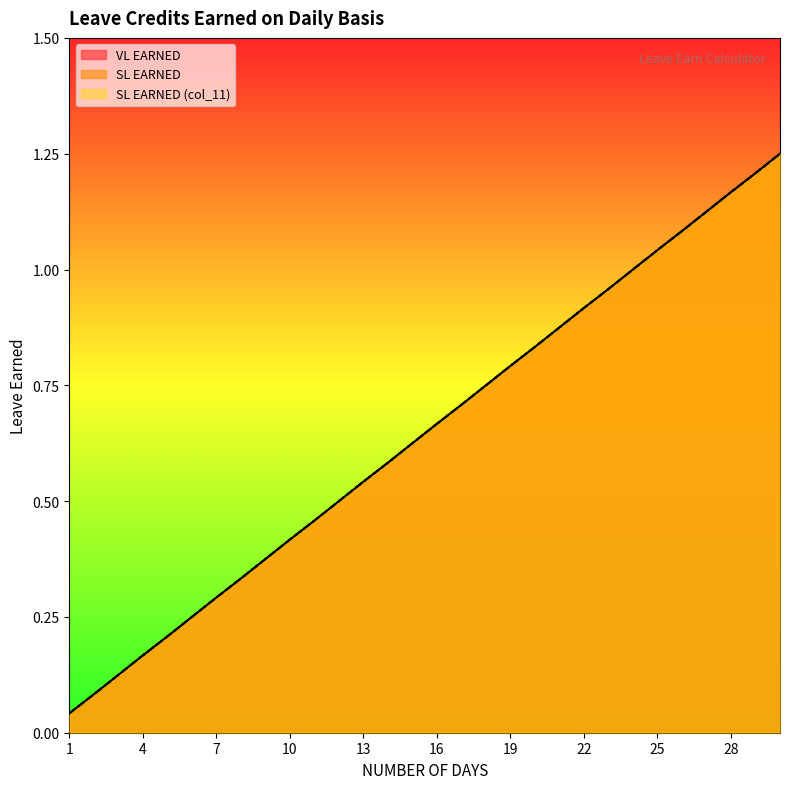

Reading left to right, list all the values displayed in this chart.

VL EARNED: 0.0	0.1	0.1	0.2	0.2	0.2	0.3	0.3	0.4	0.4	0.5	0.5	0.5	0.6	0.6	0.7	0.7	0.8	0.8	0.8	0.9	0.9	1.0	1.0	1.0	1.1	1.1	1.2	1.2	1.2
SL EARNED: 0.0	0.1	0.1	0.2	0.2	0.2	0.3	0.3	0.4	0.4	0.5	0.5	0.5	0.6	0.6	0.7	0.7	0.8	0.8	0.8	0.9	0.9	1.0	1.0	1.0	1.1	1.1	1.2	1.2	1.2
SL EARNED (col_11): 0.0	0.1	0.1	0.2	0.2	0.2	0.3	0.3	0.4	0.4	0.5	0.5	0.5	0.6	0.6	0.7	0.7	0.8	0.8	0.8	0.9	0.9	1.0	1.0	1.0	1.1	1.1	1.2	1.2	1.2